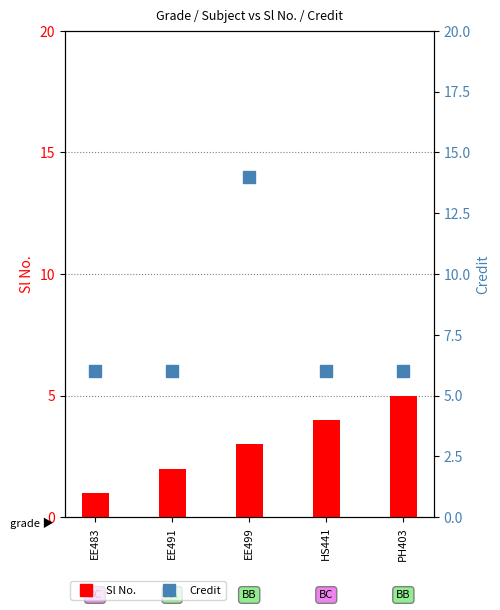

Are the bars grouped side by side (vs. stacked)?

Yes